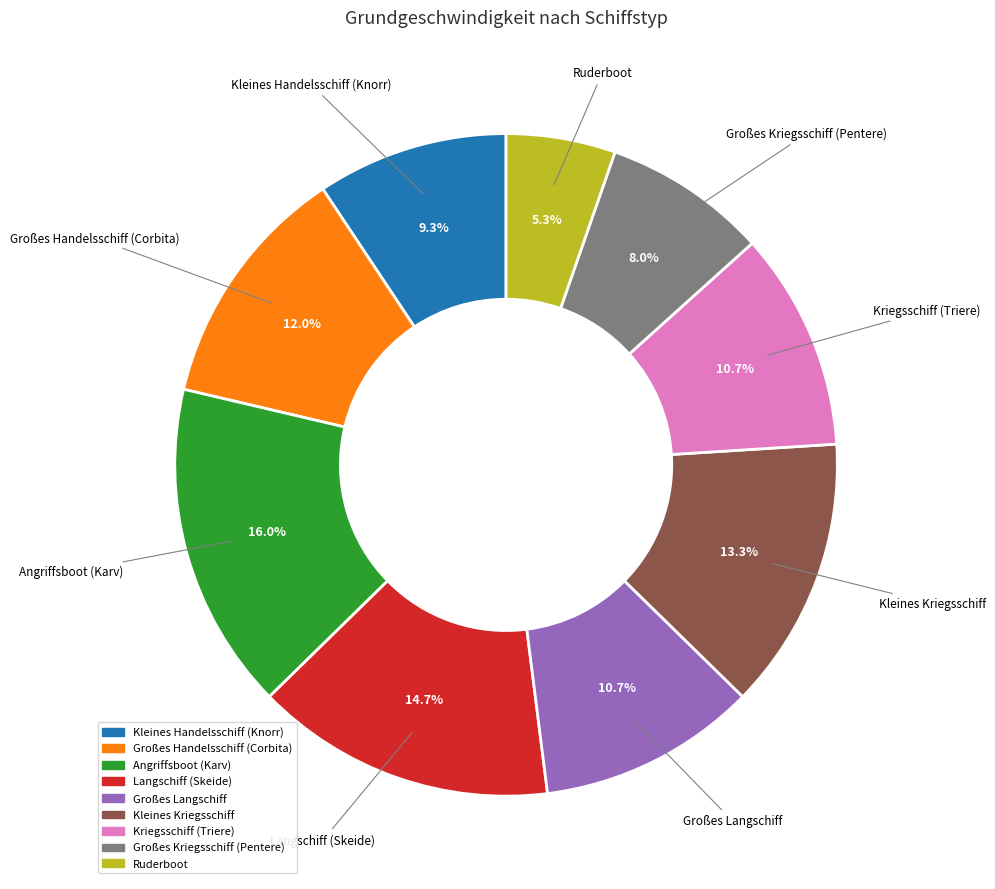

Does any single category account for the majority?

No